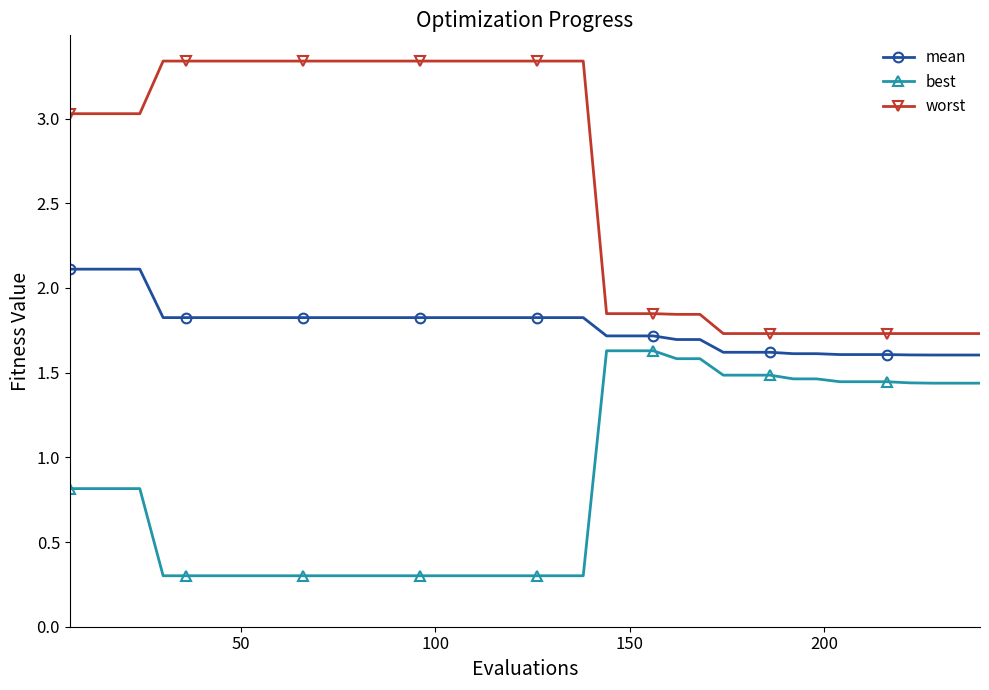

What is the lowest value of the mean series?

1.6